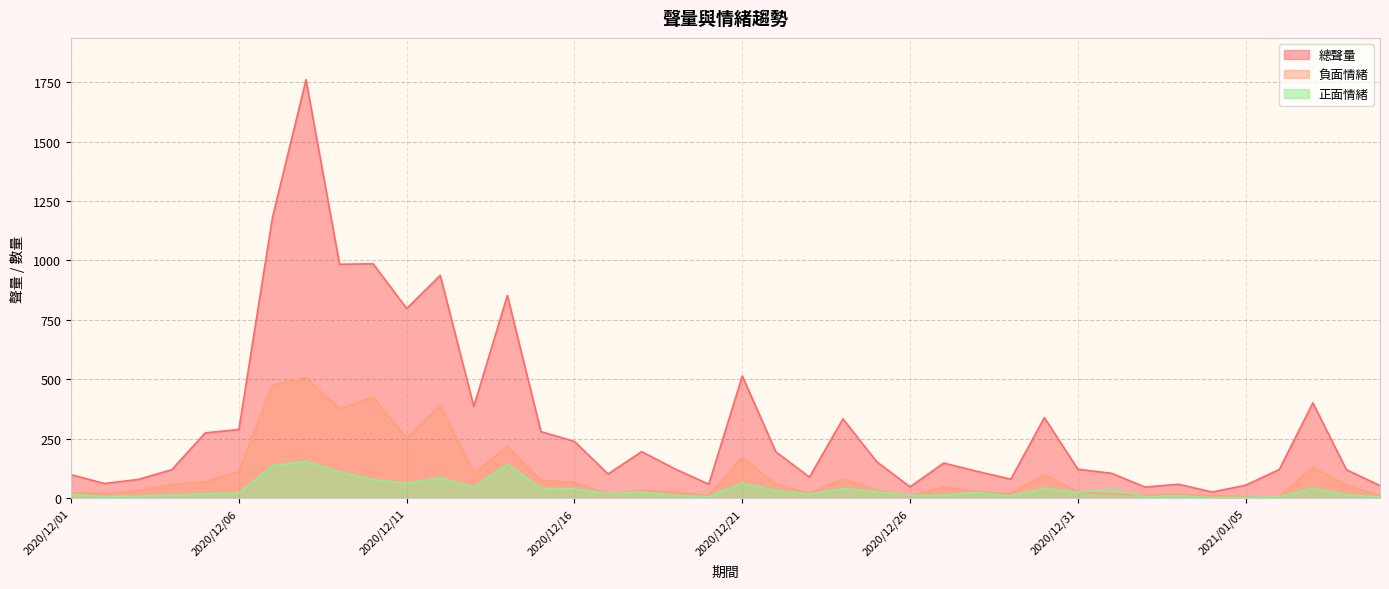

What is the greatest value displayed?

1760